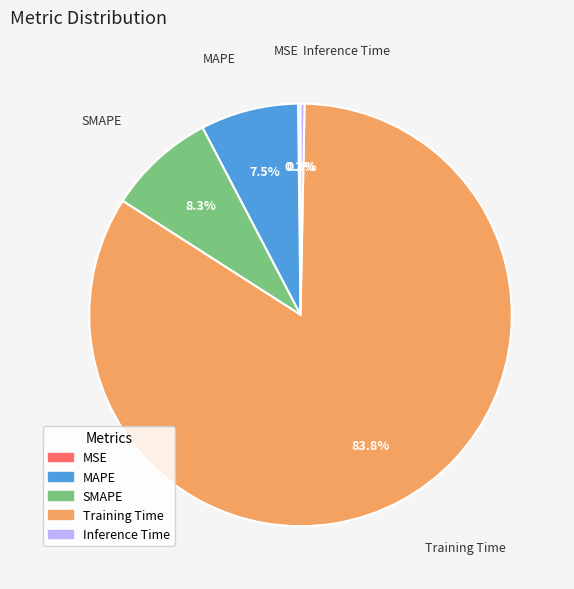

Which category has the biggest portion of the pie?

Training Time